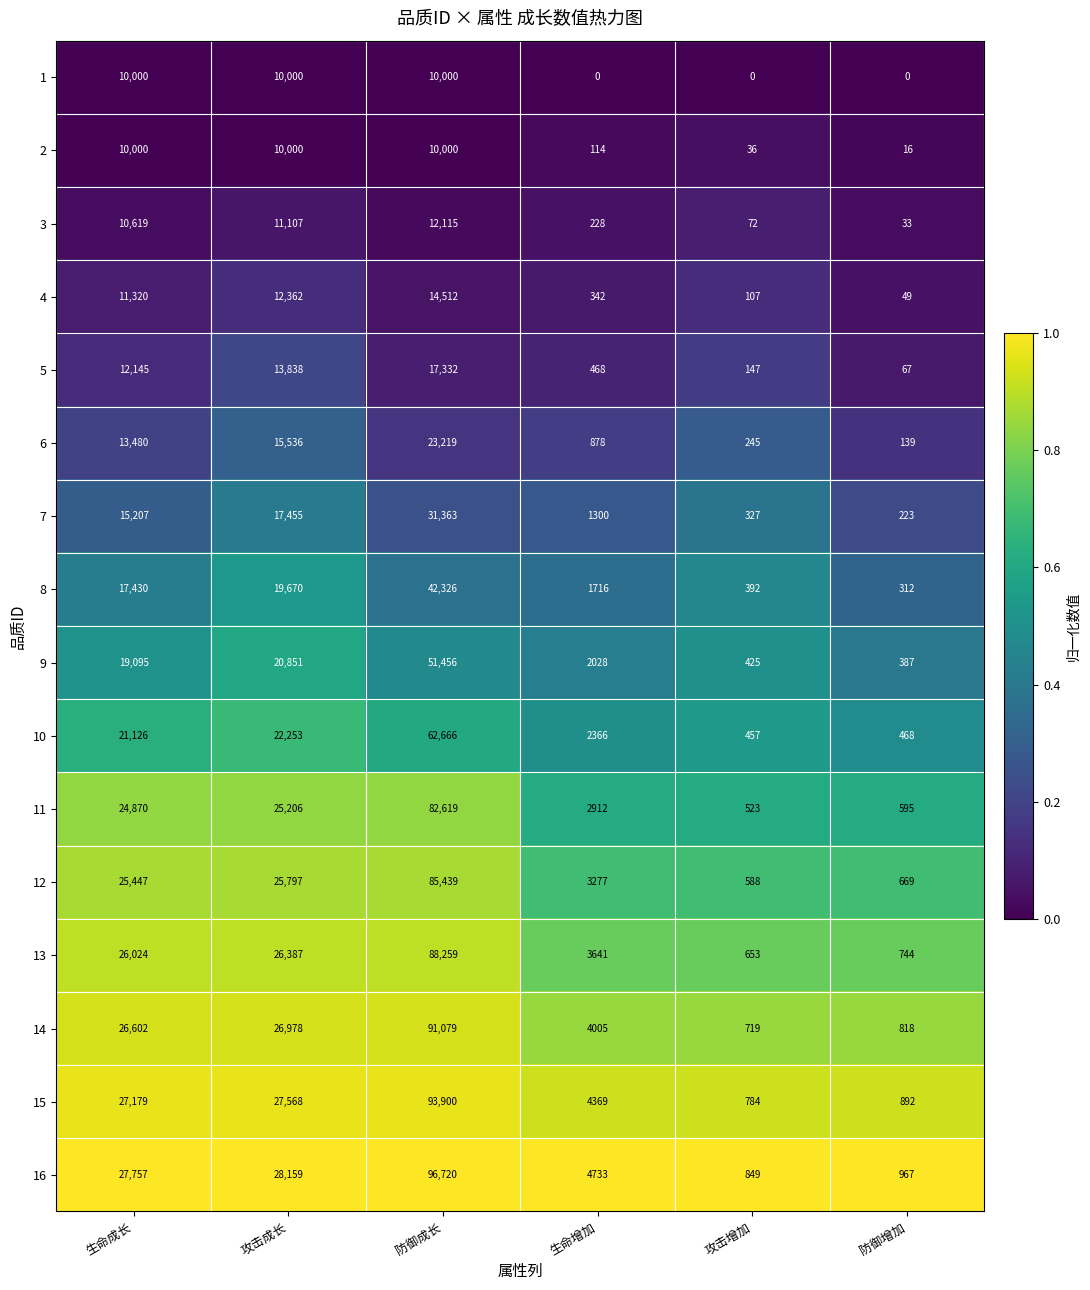

Between 生命成长 and 生命增加, which series saw the biggest shift?

16